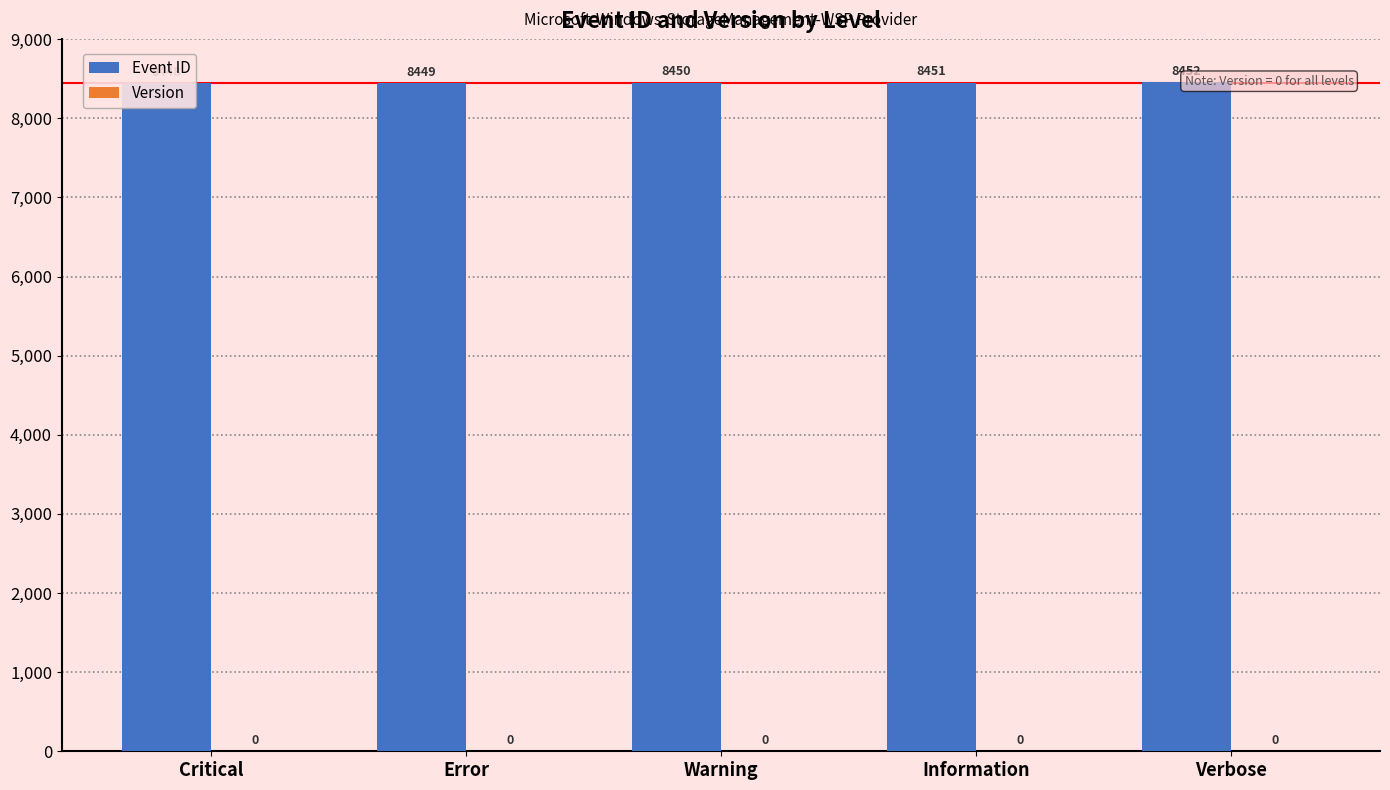

What are all the series names shown in the legend?

Event ID, Version